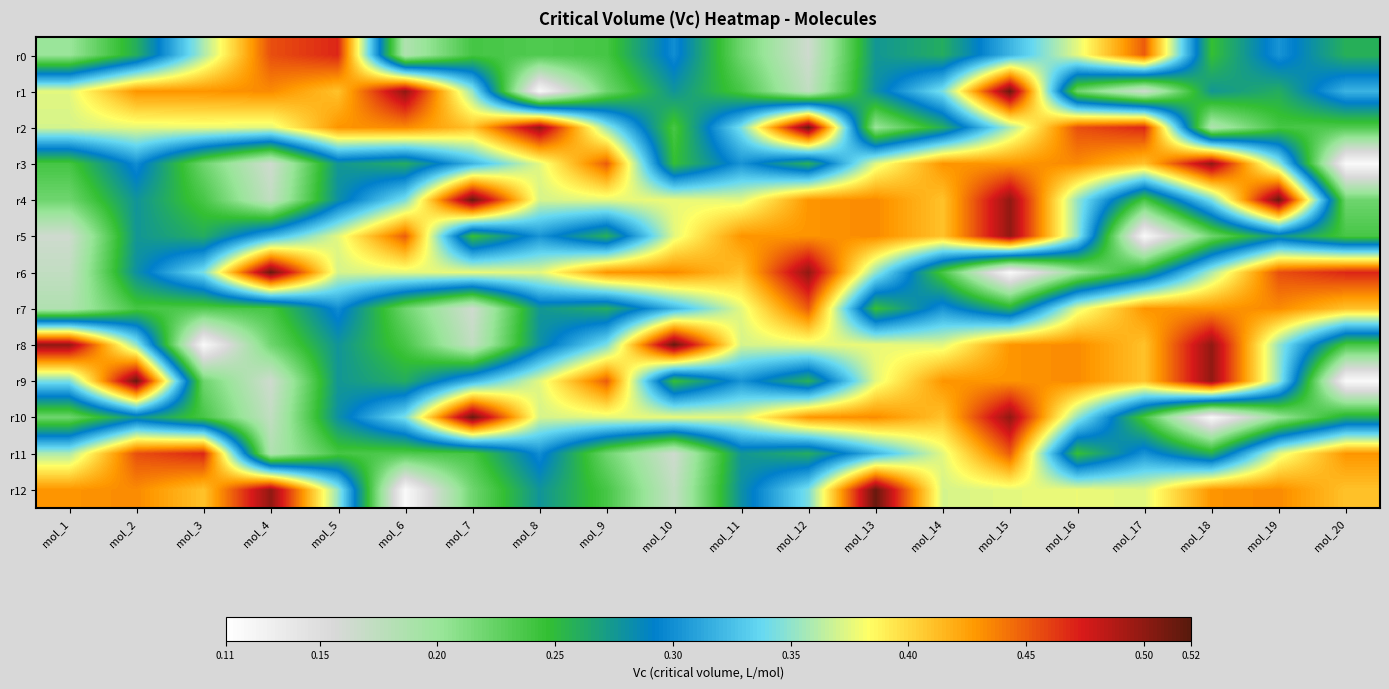

What is the total value across all series at mol_19?

4.5